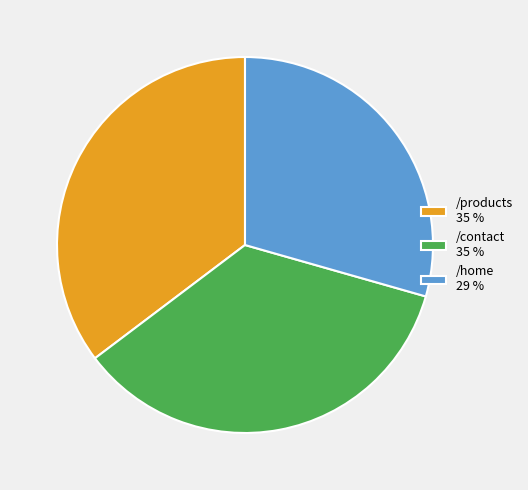

Does /home 29 % represent more than half of the total?

No